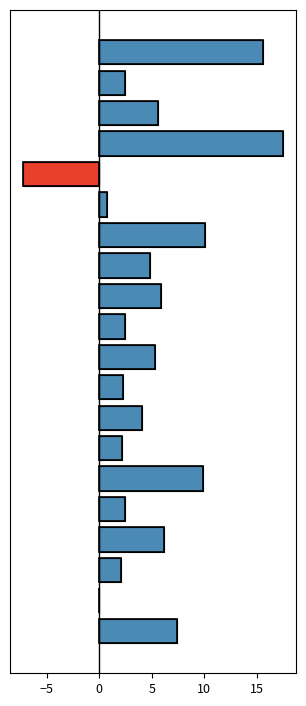

Are the bars horizontal?

Yes